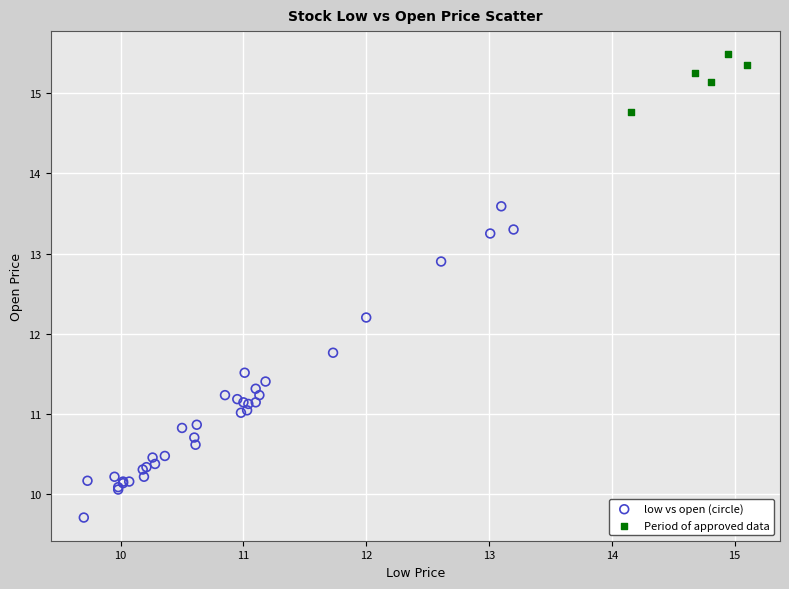

Which series reaches the minimum Y coordinate?

low vs open (circle)